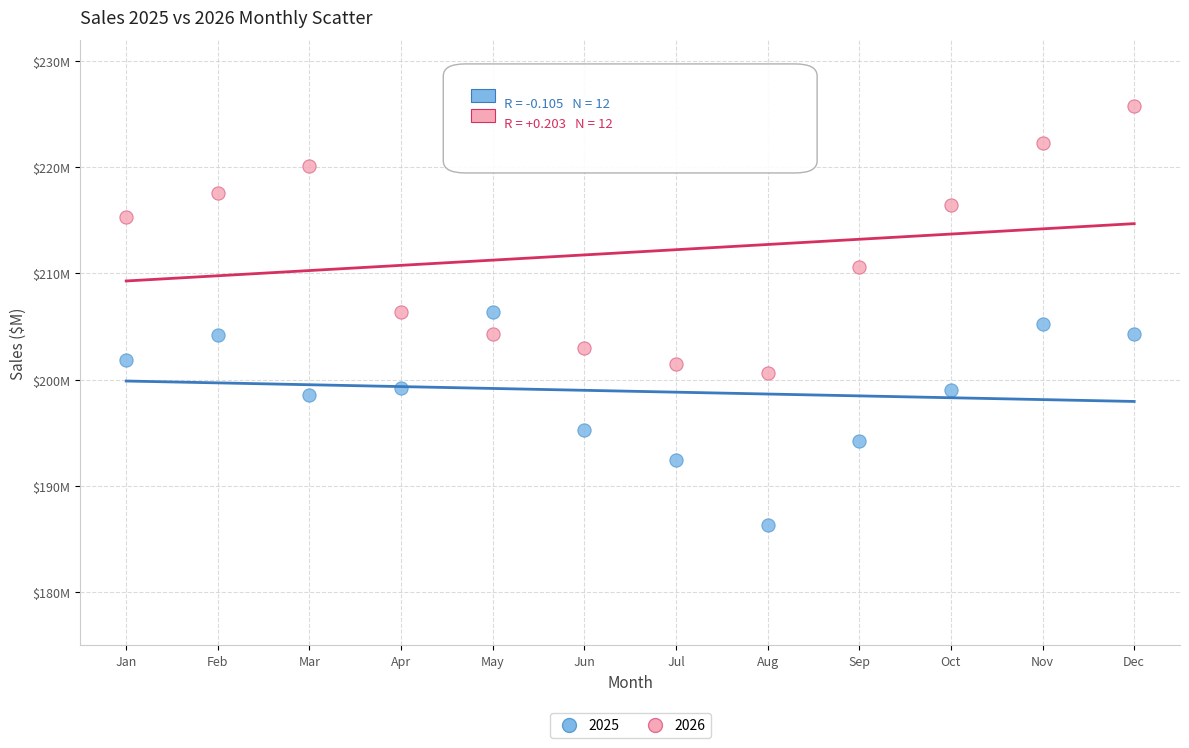

What are all the series names shown in the legend?

2025, 2026